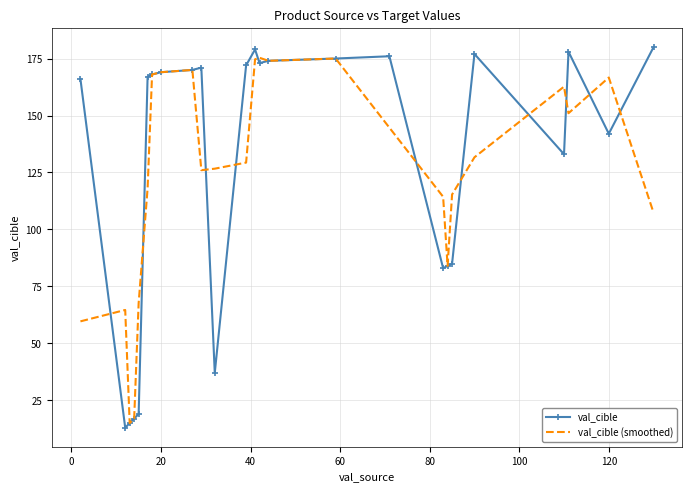

What is the minimum value shown in the chart?

13.0